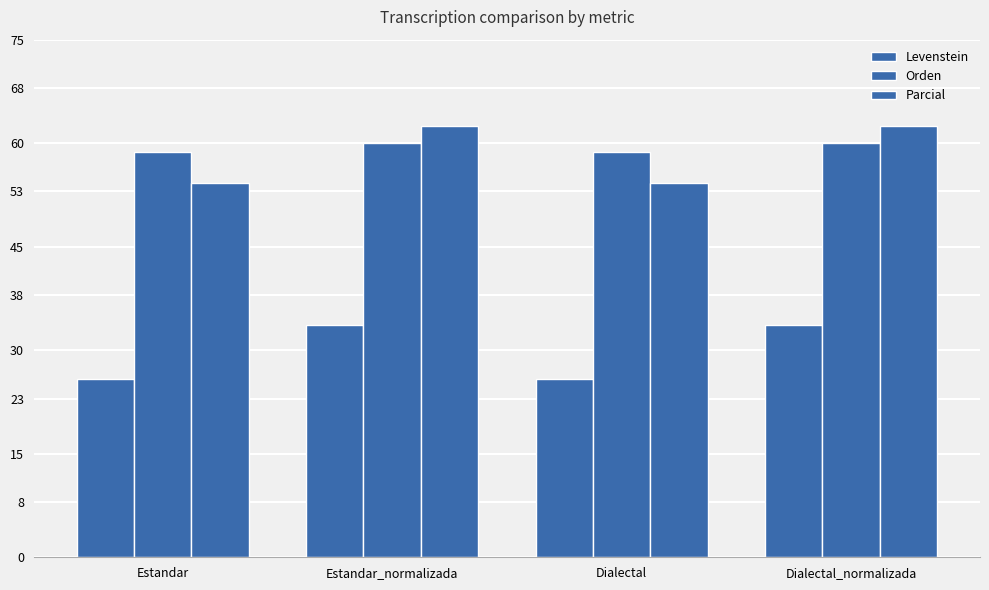

What is the smallest value displayed?

25.9